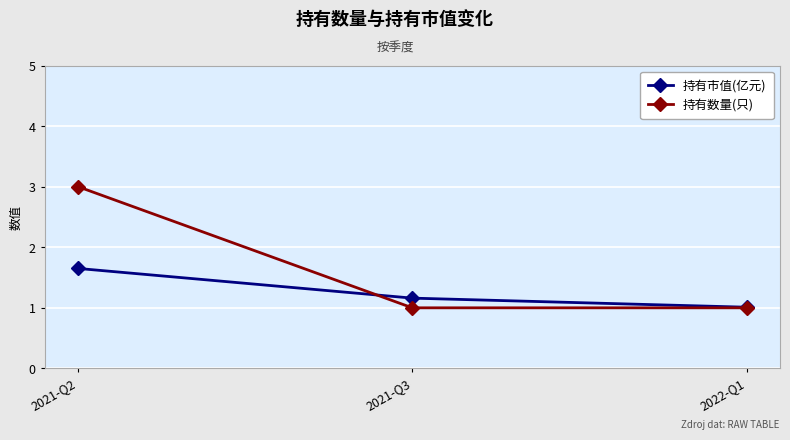

Rank the series by their maximum value, from highest to lowest.

持有数量(只), 持有市值(亿元)